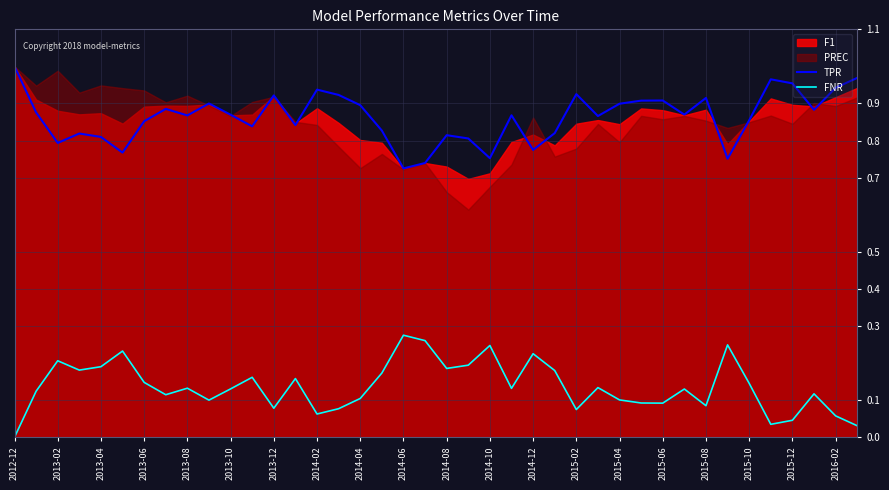

True or false: TPR and FNR cross at least once.

False